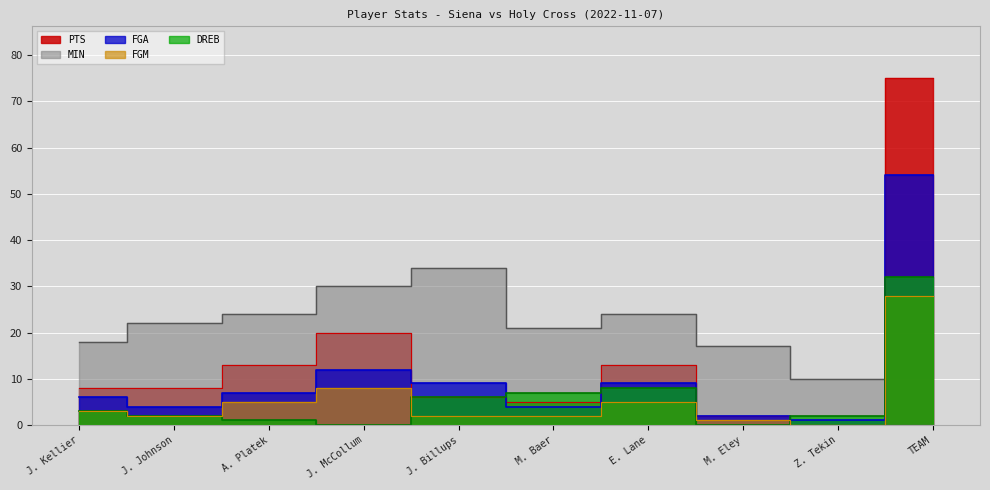

Reading right to left, list all the values displayed in this chart.

PTS: TEAM=75	Z. Tekin=0	M. Eley=2	E. Lane=13	M. Baer=5	J. Billups=6	J. McCollum=20	A. Platek=13	J. Johnson=8	J. Kellier=8
FGA: TEAM=54	Z. Tekin=1	M. Eley=2	E. Lane=9	M. Baer=4	J. Billups=9	J. McCollum=12	A. Platek=7	J. Johnson=4	J. Kellier=6
FGM: TEAM=28	Z. Tekin=0	M. Eley=1	E. Lane=5	M. Baer=2	J. Billups=2	J. McCollum=8	A. Platek=5	J. Johnson=2	J. Kellier=3
DREB: TEAM=32	Z. Tekin=2	M. Eley=0	E. Lane=8	M. Baer=7	J. Billups=6	J. McCollum=0	A. Platek=1	J. Johnson=2	J. Kellier=3
MIN: TEAM=0	Z. Tekin=10	M. Eley=17	E. Lane=24	M. Baer=21	J. Billups=34	J. McCollum=30	A. Platek=24	J. Johnson=22	J. Kellier=18